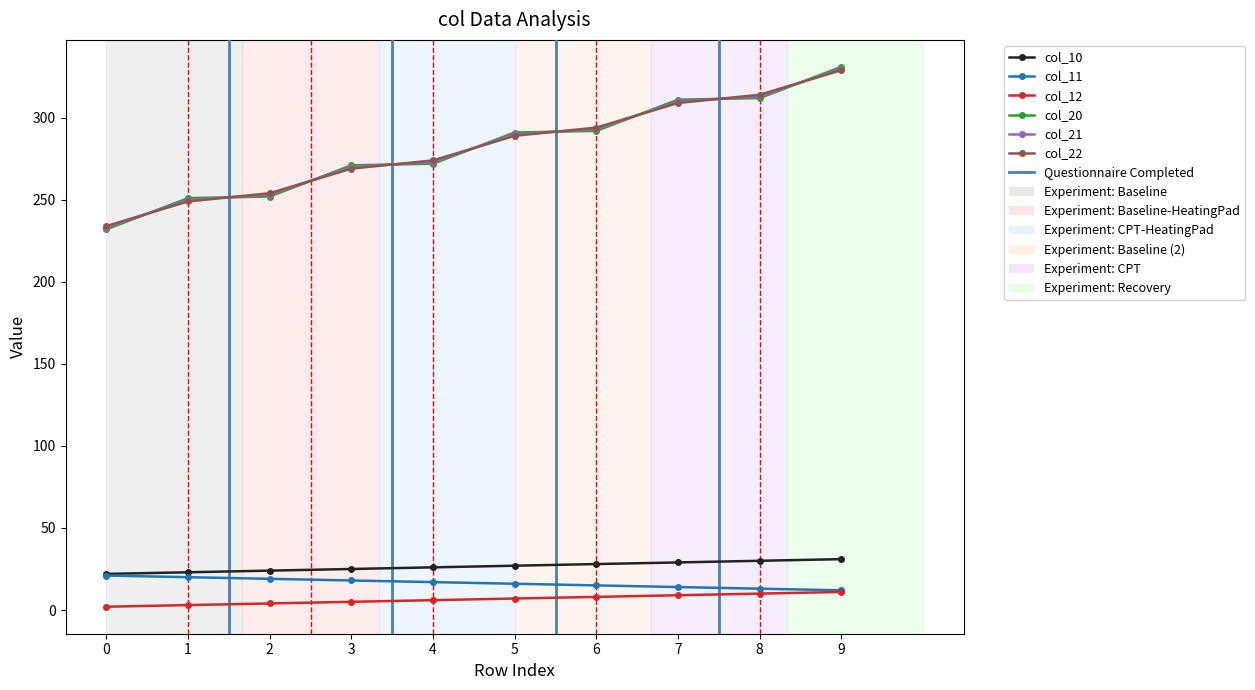

Is the value of col_20 at 5 greater than the value of col_22 at 7?

No